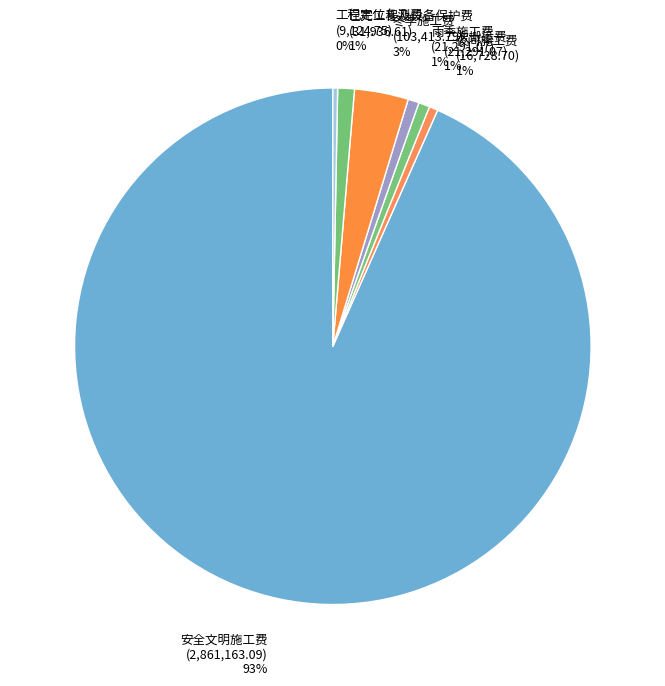

Is the sum of 雨季施工费 and 工程定位复测费 greater than half?

No